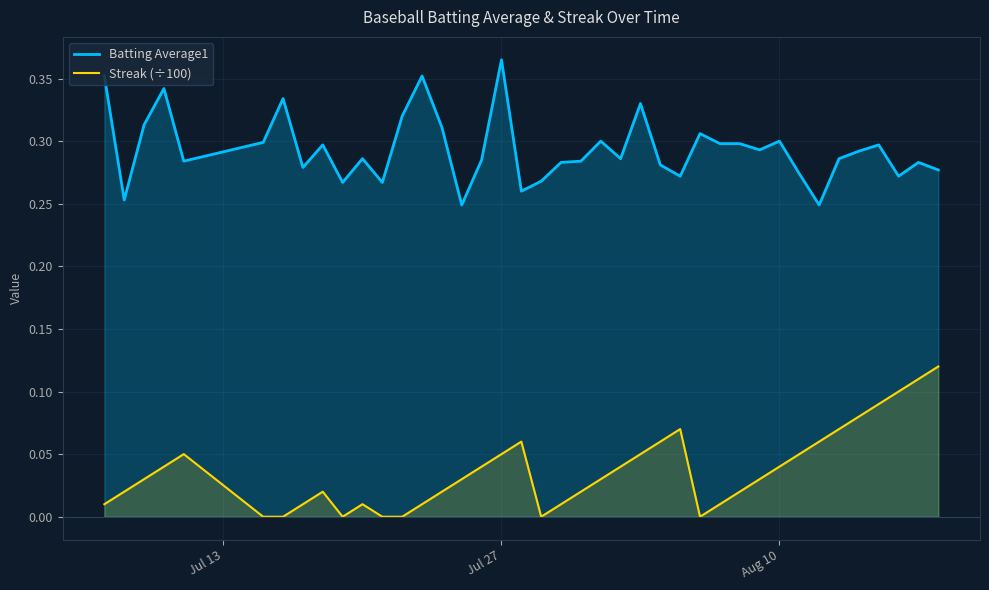

List the series in order of their peak value, lowest first.

Streak (÷100), Batting Average1